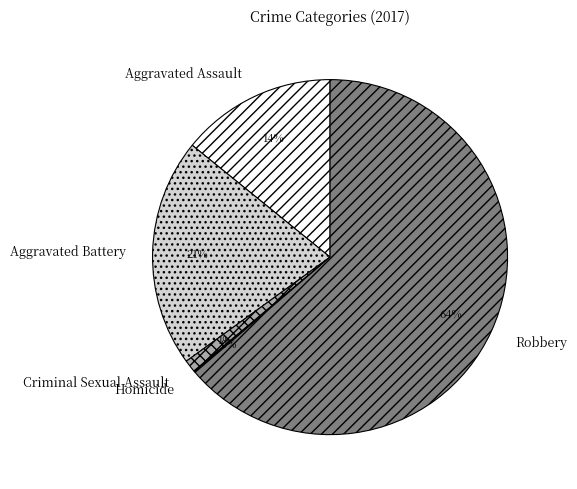

Which has a higher value, Robbery or Aggravated Assault?

Robbery